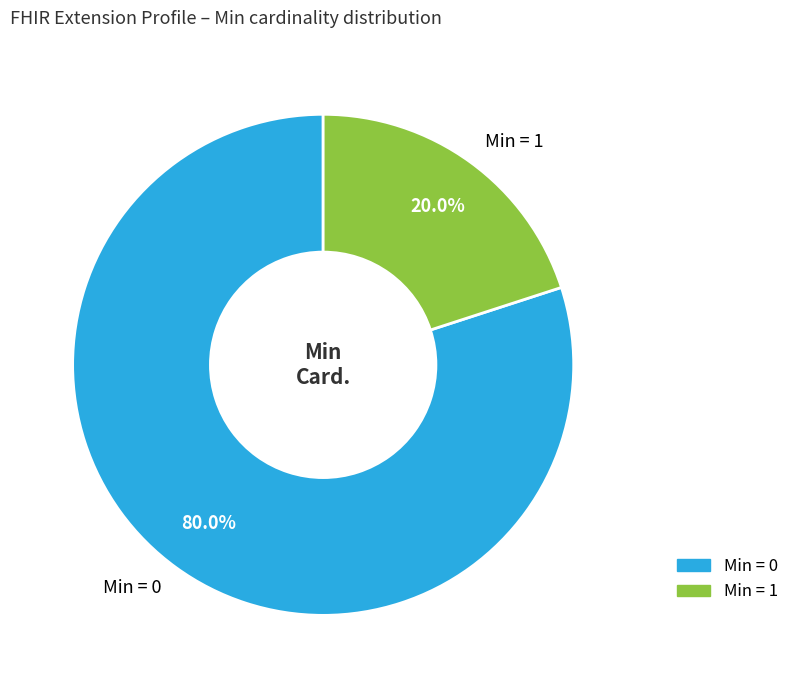

To the nearest percent, what is the difference between the largest and smallest slice percentages?

60%